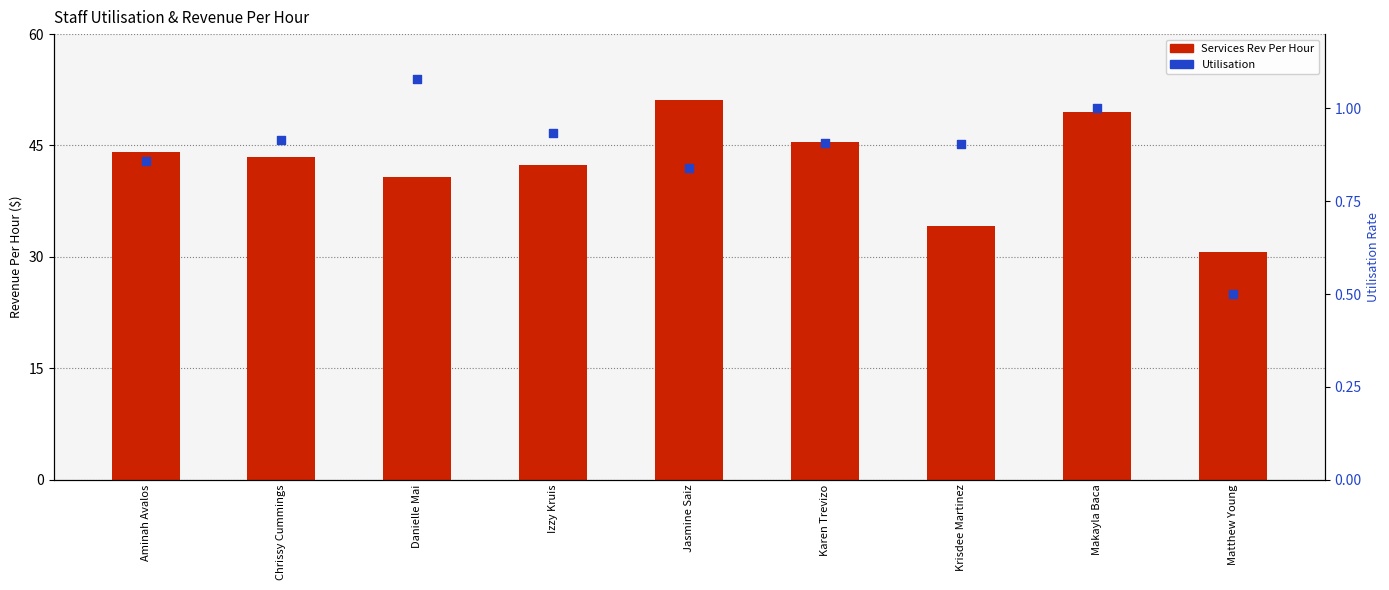

Which series contains the lowest Y value?

Utilisation